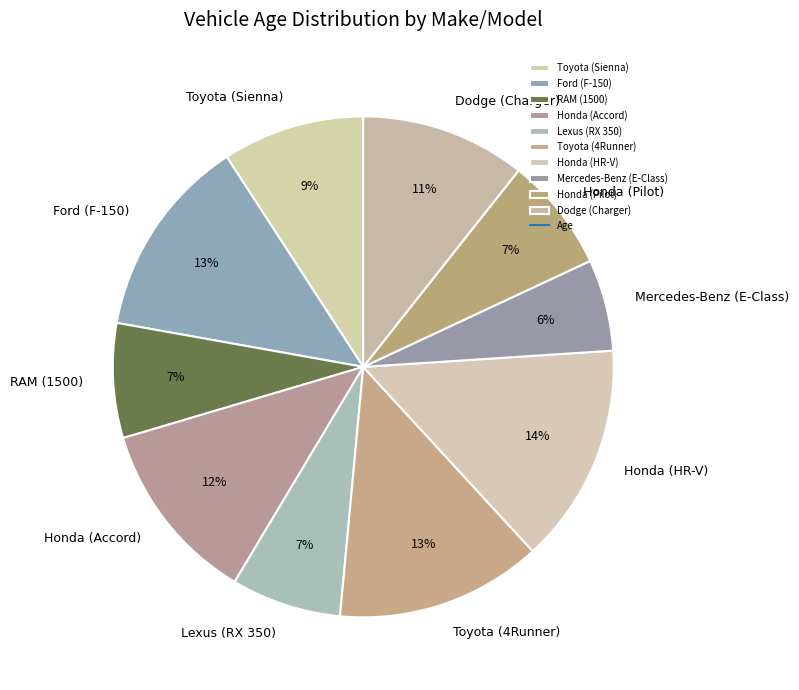

To the nearest percent, what is the difference between the largest and smallest slice percentages?

8%